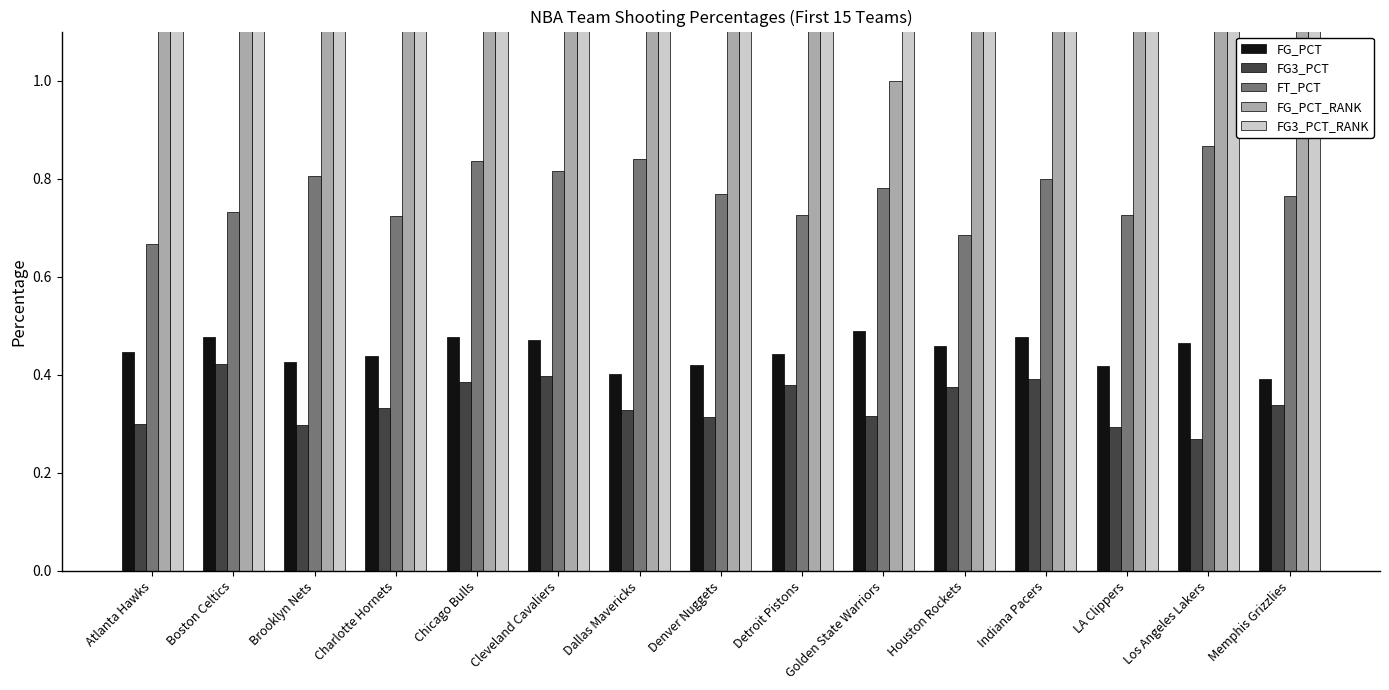

Between Cleveland Cavaliers and Detroit Pistons, which is larger?

Cleveland Cavaliers